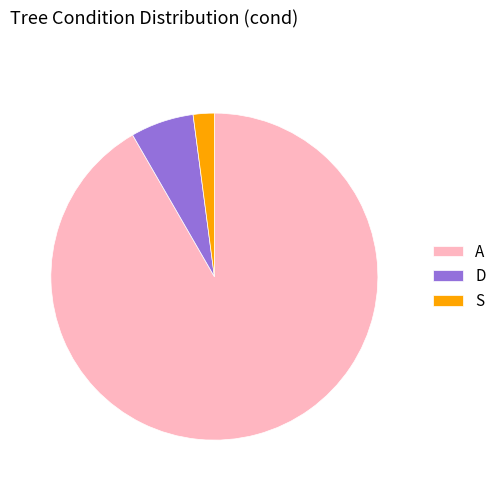

Which category accounts for the majority?

A